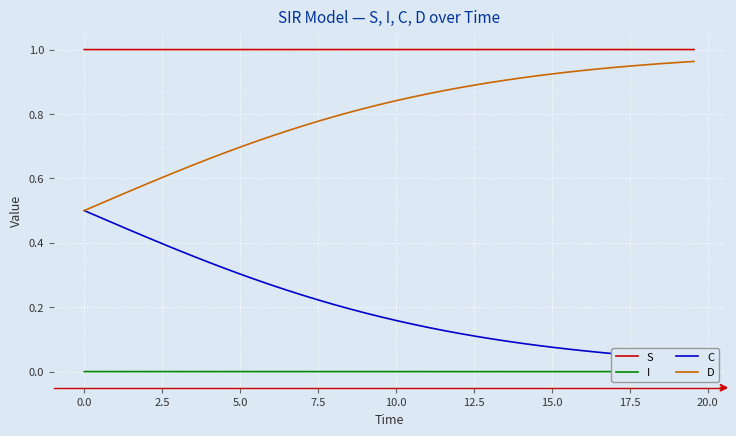

What is the difference between the maximum and minimum values in the C series?

0.5